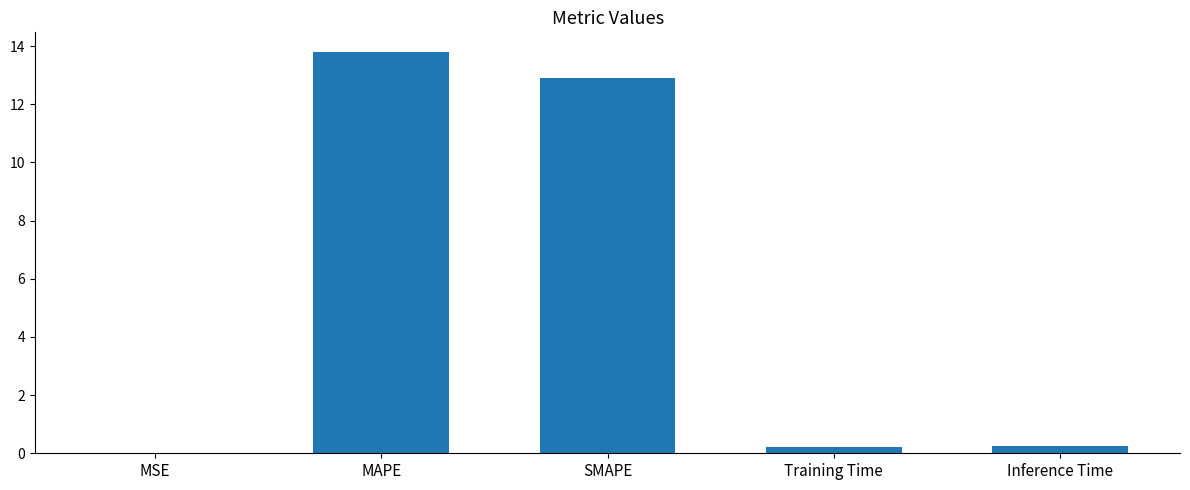

Count the number of data series in this chart.

1